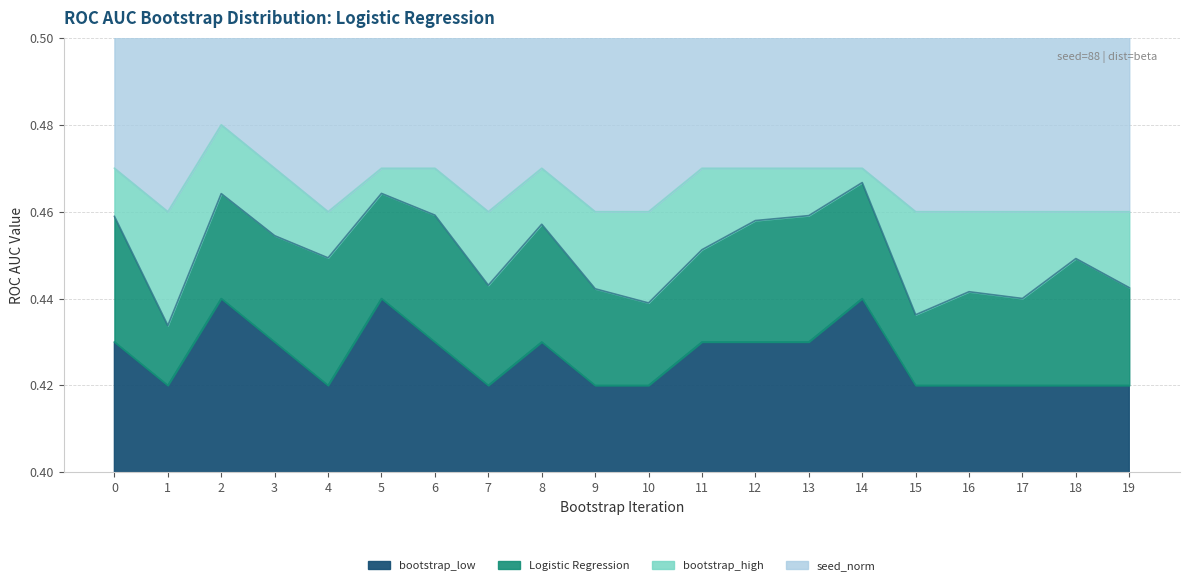

Which category has the lowest value in the Logistic Regression series?

1